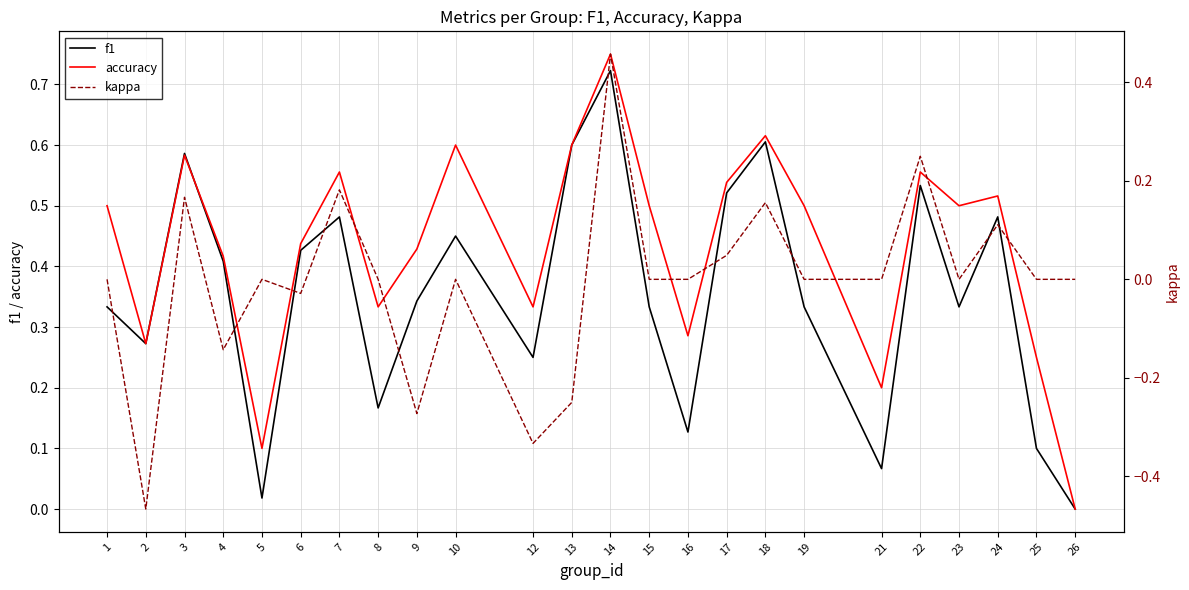

Where is f1 nearest to the value 0?

26